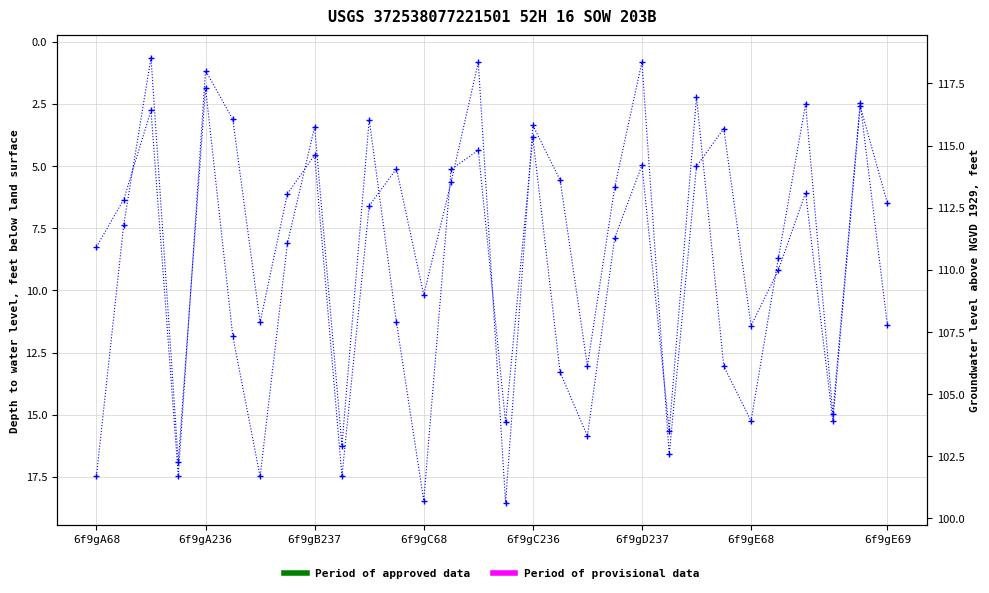

How many values in the col_7 series exceed 6?

16